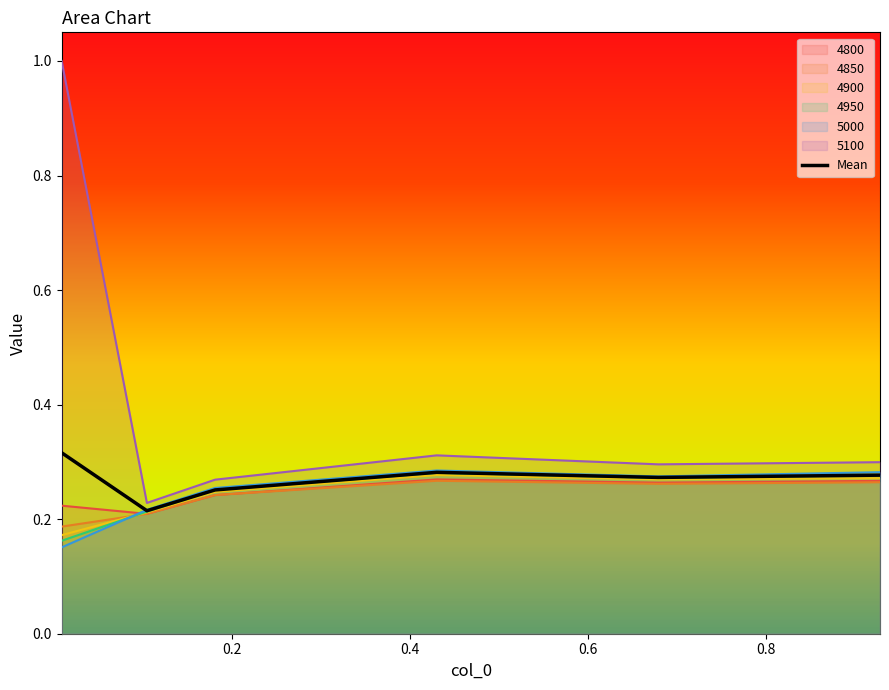

Which series has the largest total across all categories?

5100